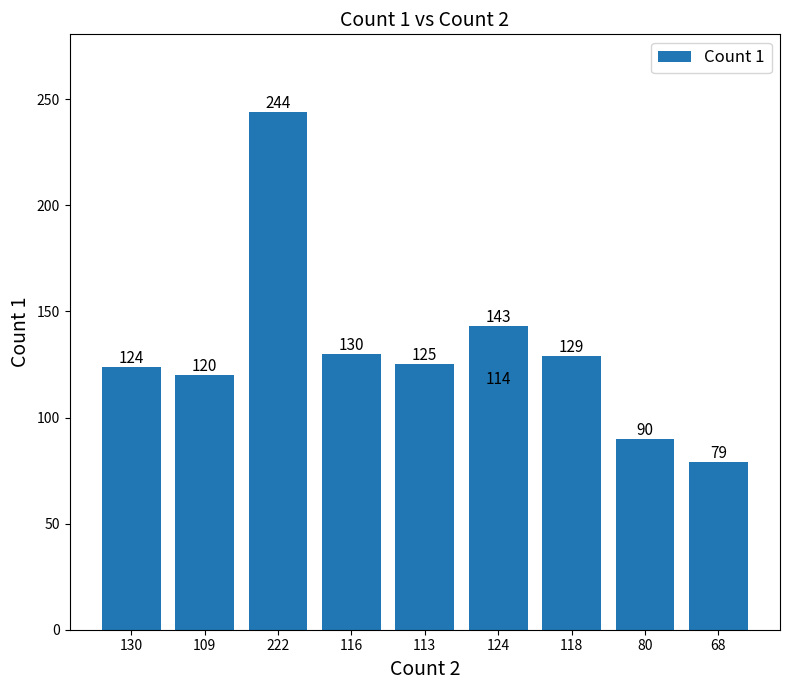

What is the value of the 3rd bar from the left?

244